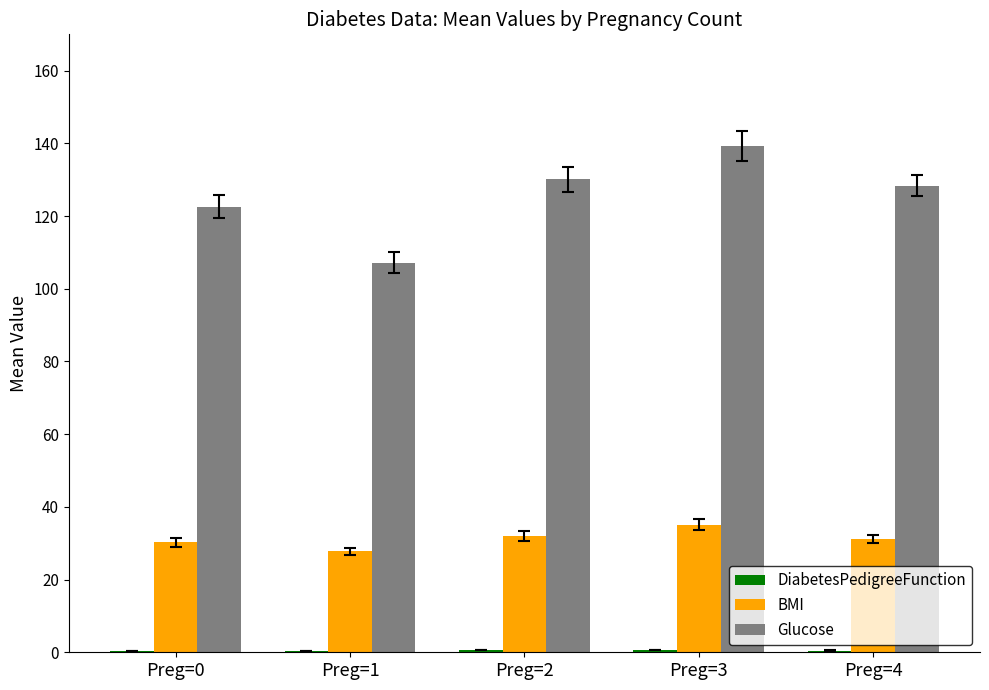

Is it true that Glucose equals 107.2 at Preg=1?

True